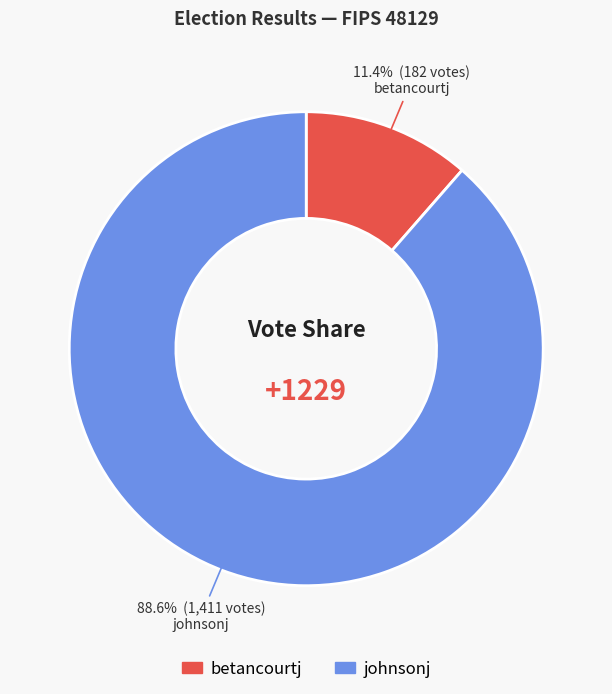

True or false: johnsonj accounts for 89% of the total.

True